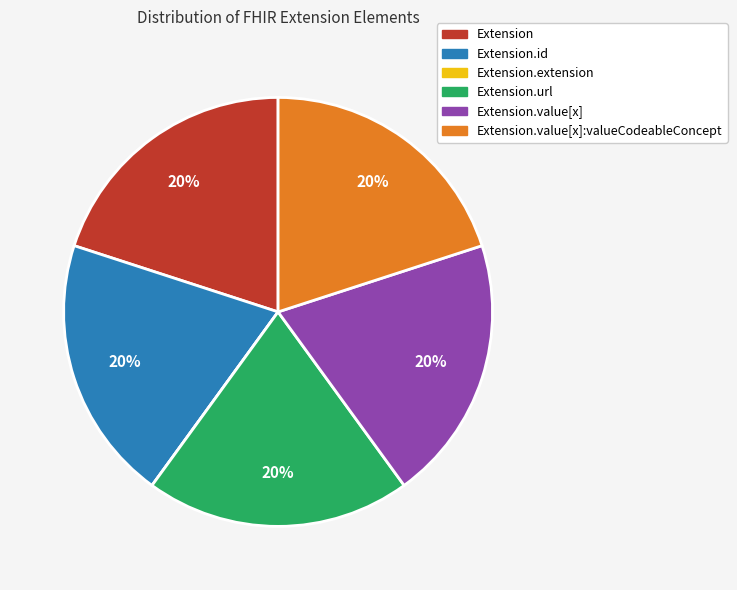

To the nearest percent, what is the difference between the largest and smallest slice percentages?

20%